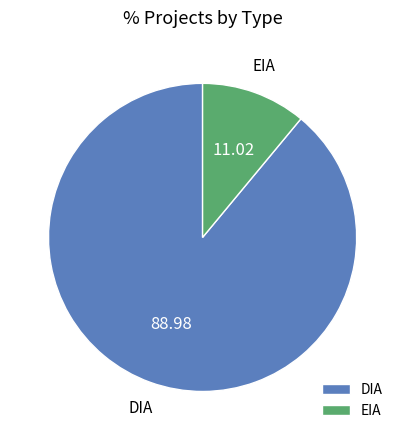

The EIA slice represents 11% of the pie. True or false?

True